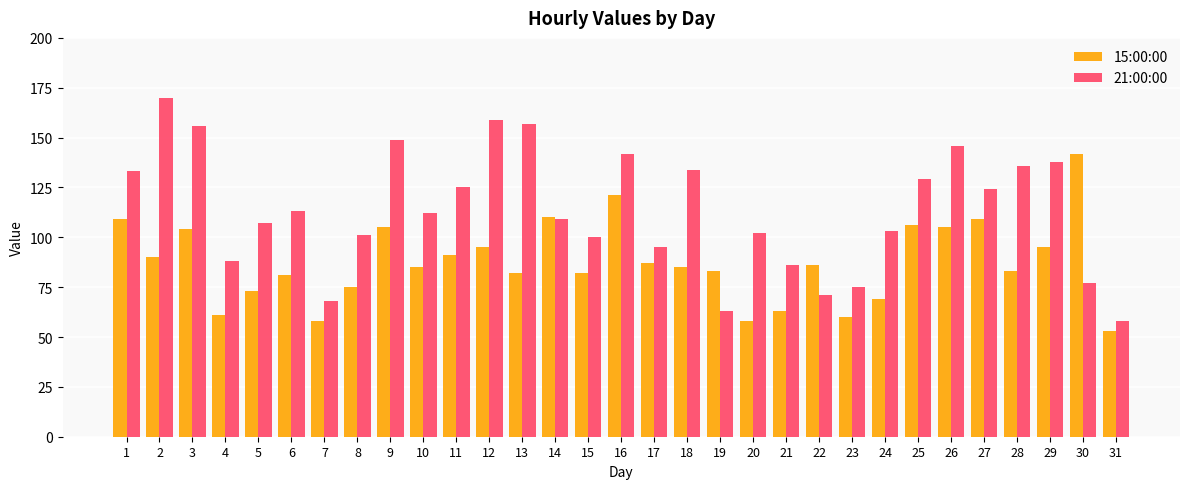

What is the difference between the highest and lowest values at 20?

44